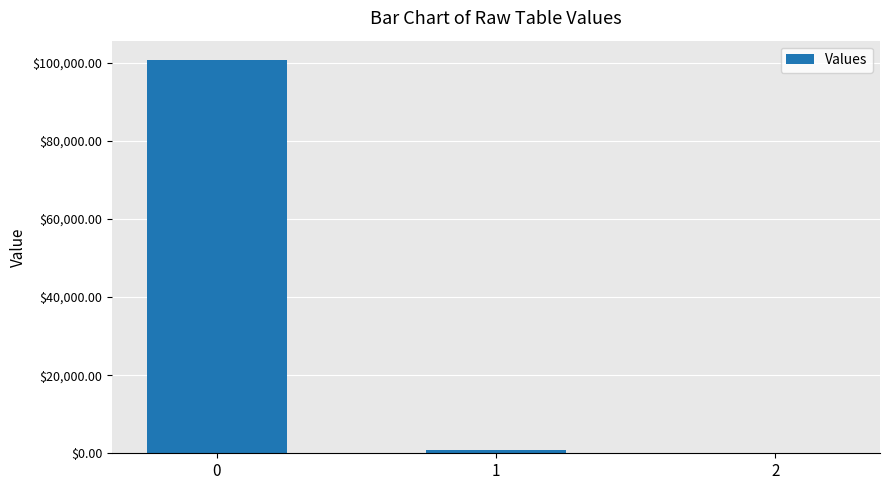

Reading left to right, what are all the values shown in this chart?

100646.5	738.0	0.2